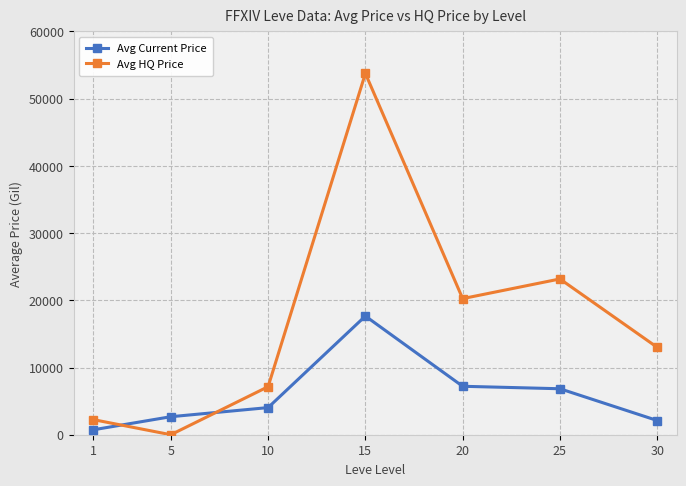

How many positive values does the Avg HQ Price series have?

6